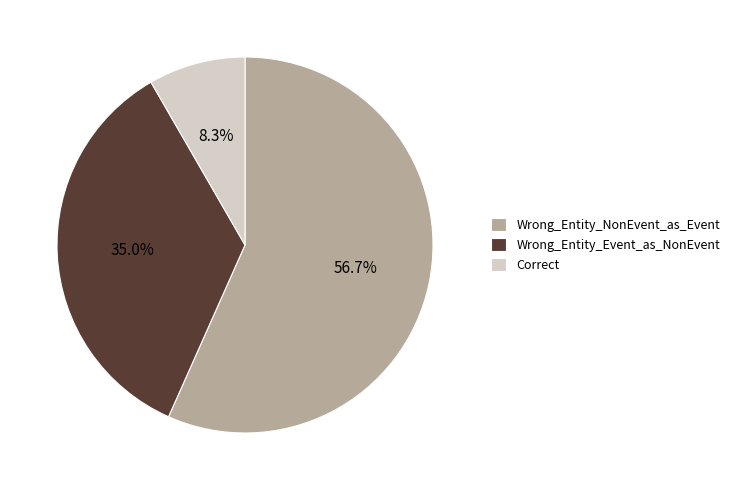

To the nearest percent, what is the difference between the Correct and Wrong_Entity_Event_as_NonEvent slice percentages?

27%